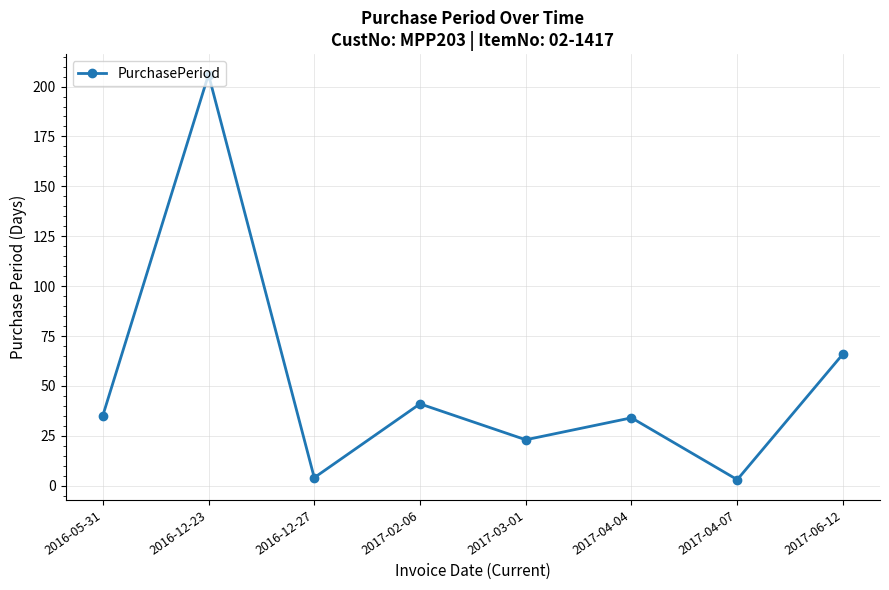

Reading left to right, transcribe all the data shown in this chart.

35	206	4	41	23	34	3	66